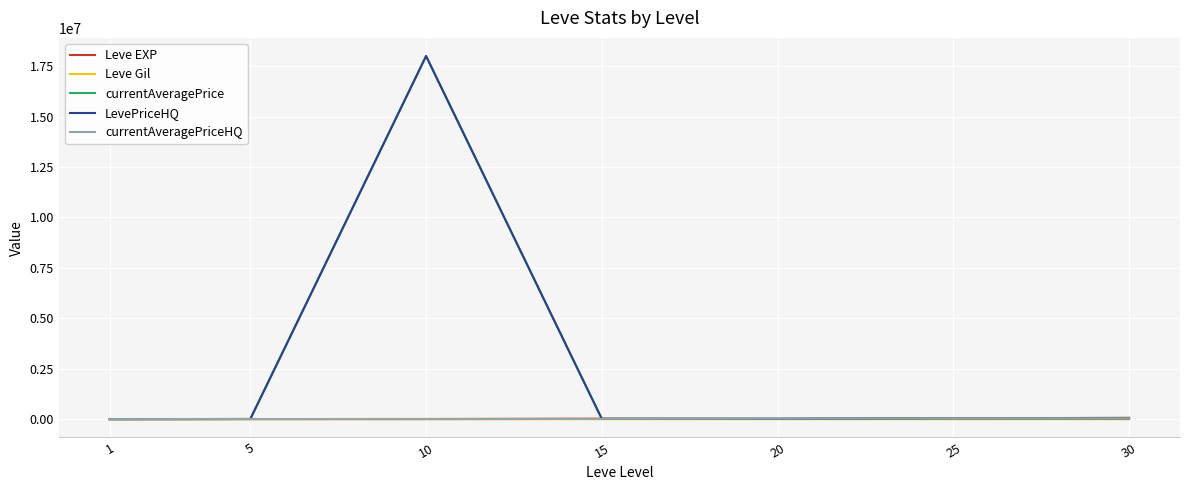

What is the greatest value displayed?

18000000